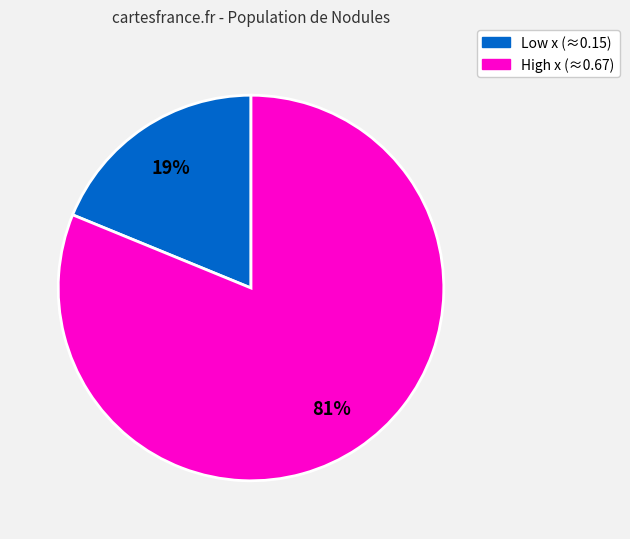

Does any single category account for the majority?

Yes